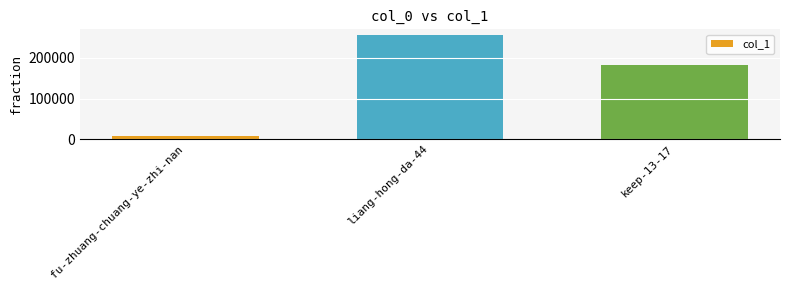

Count the values in the range 8896 to 257407.

3